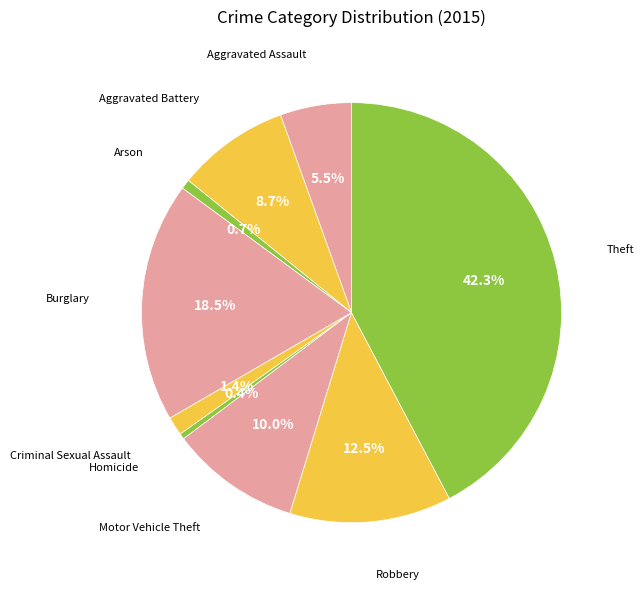

Is there a majority slice in this chart?

No